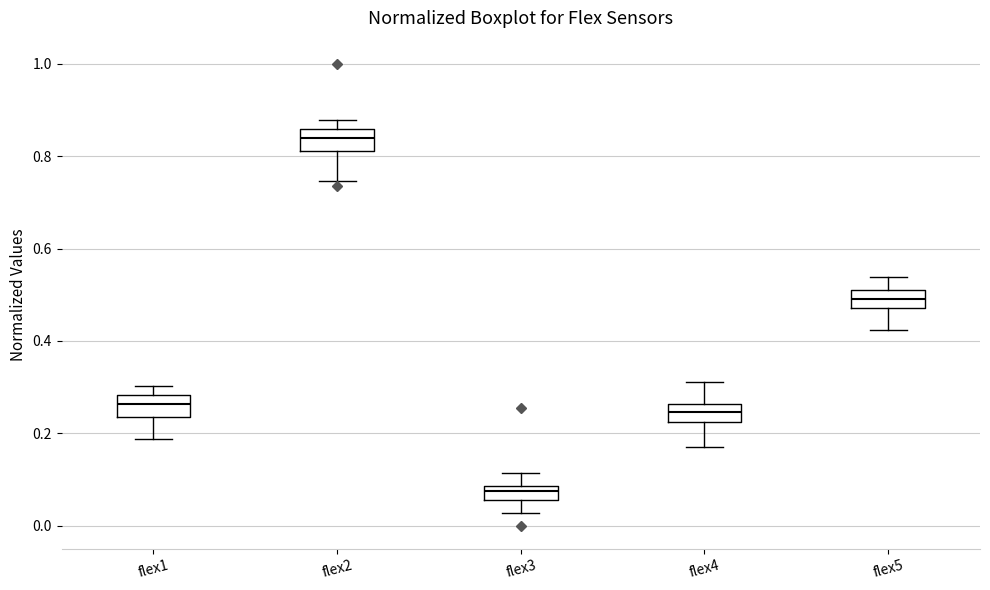

Where is the upper edge of the box for flex3 on the y-axis? The values are not printed on the chart, so give them approximately, as read against the axis.

0.08